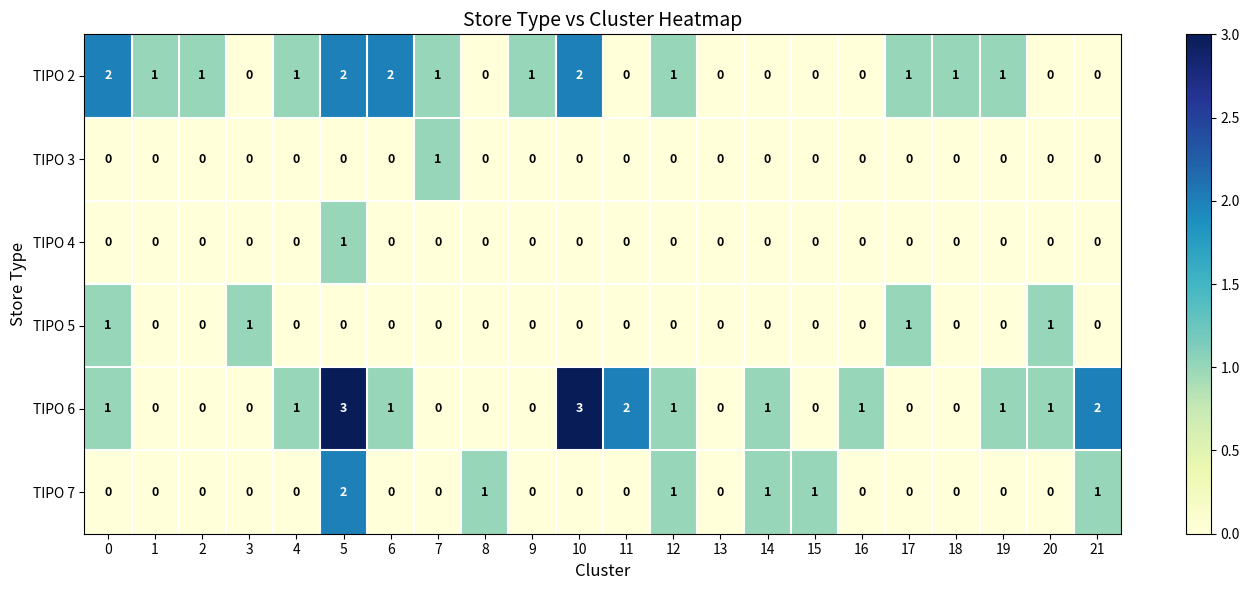

What is the greatest value displayed?

3